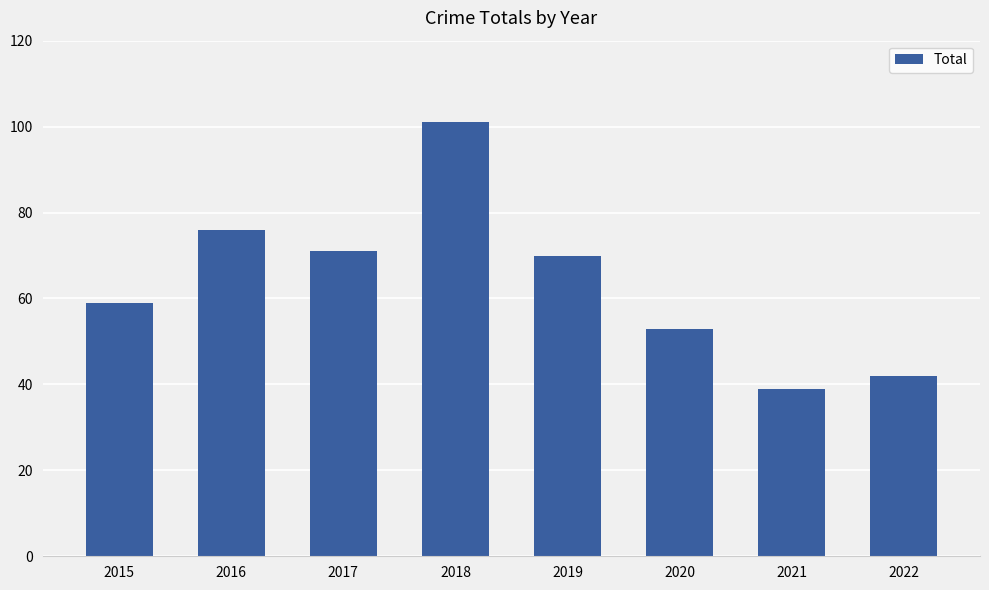

Reading left to right, extract all data points from this chart.

2015=59	2016=76	2017=71	2018=101	2019=70	2020=53	2021=39	2022=42